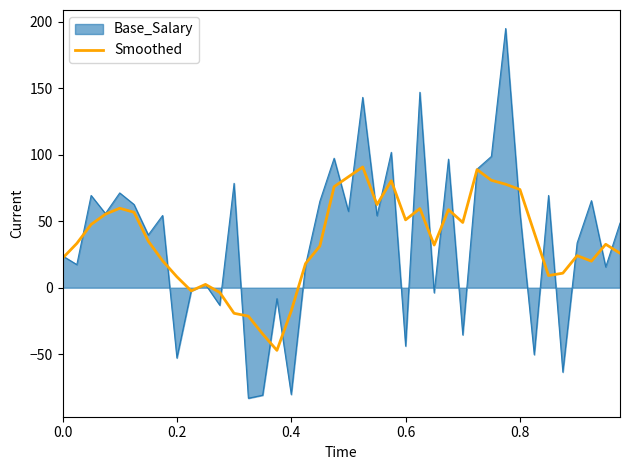

What is the maximum value shown in the chart?

195.1